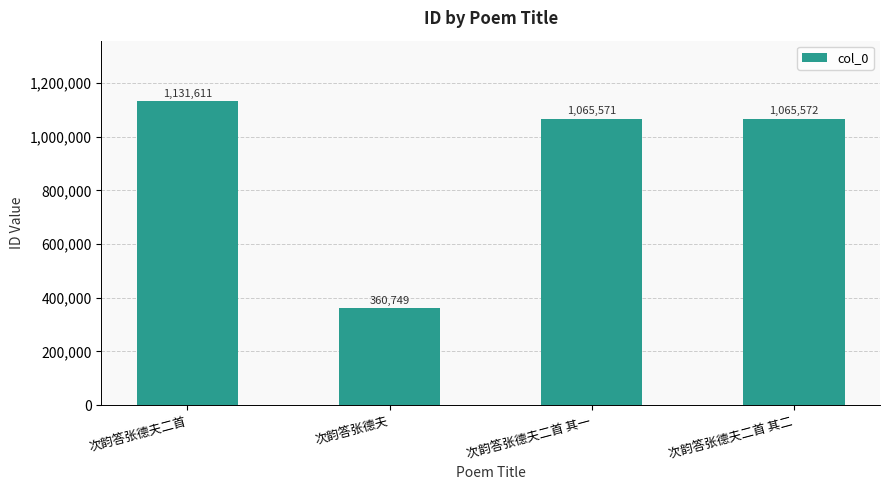

What position from the right is 次韵答张德夫?

3